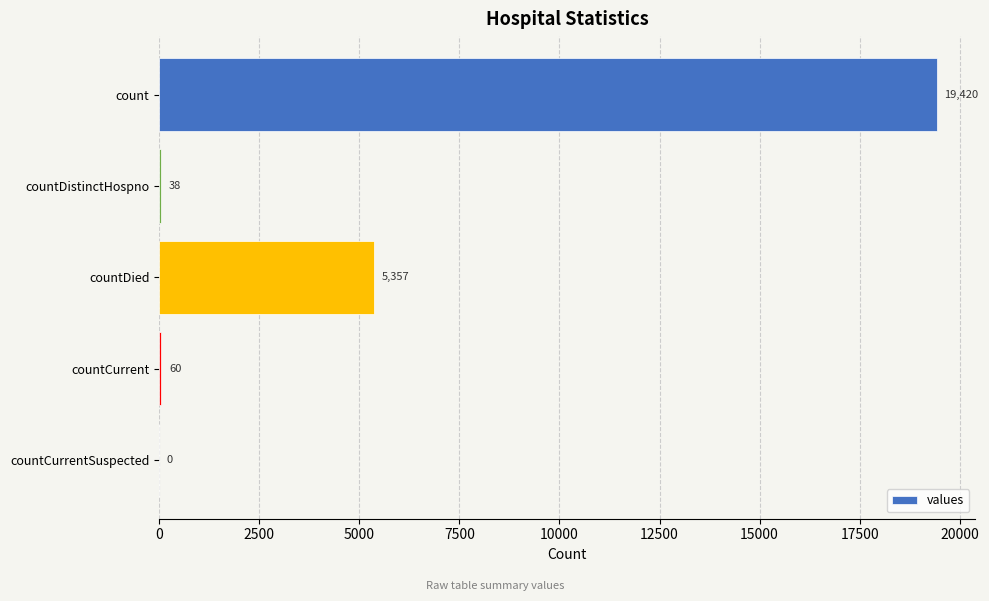

How many categories are shown in the chart?

5